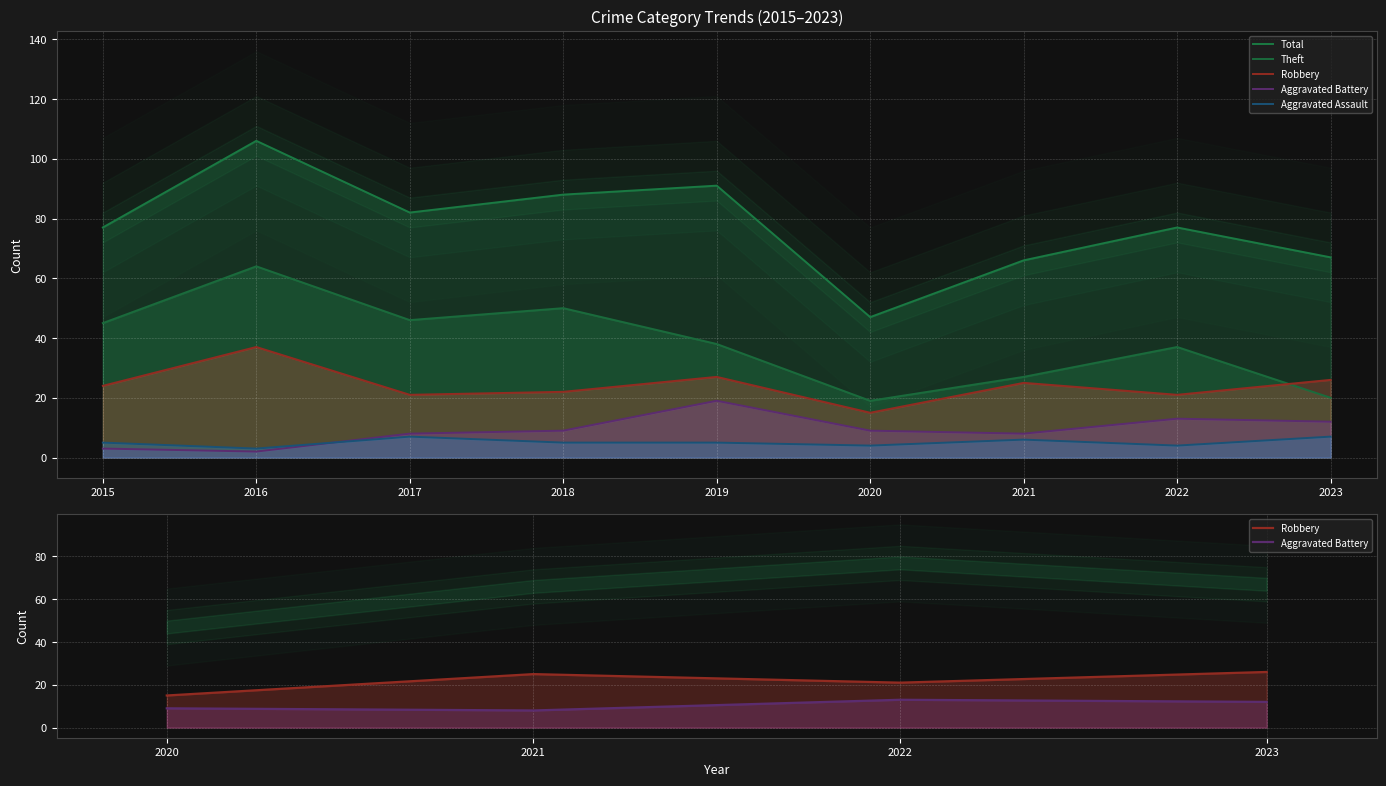

Where is Aggravated Assault nearest to the value 5?

2015